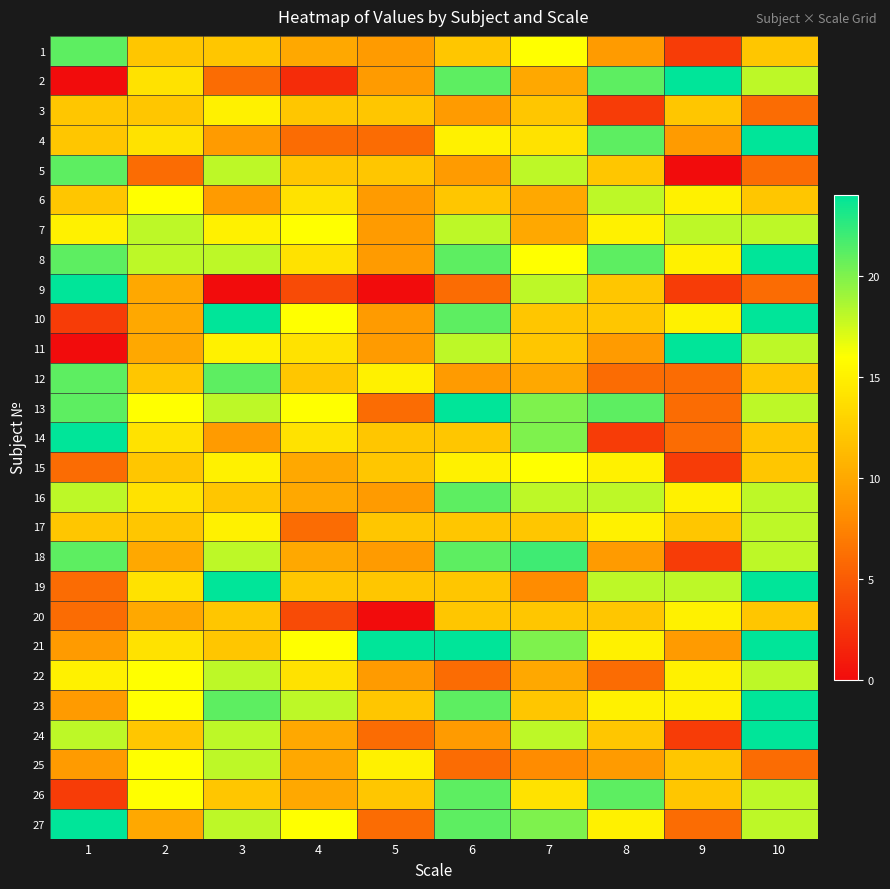

At 8, list the series in order from largest to smallest.

2, 4, 8, 13, 26, 6, 16, 19, 7, 15, 17, 21, 23, 27, 5, 9, 10, 20, 24, 1, 11, 18, 25, 12, 22, 3, 14